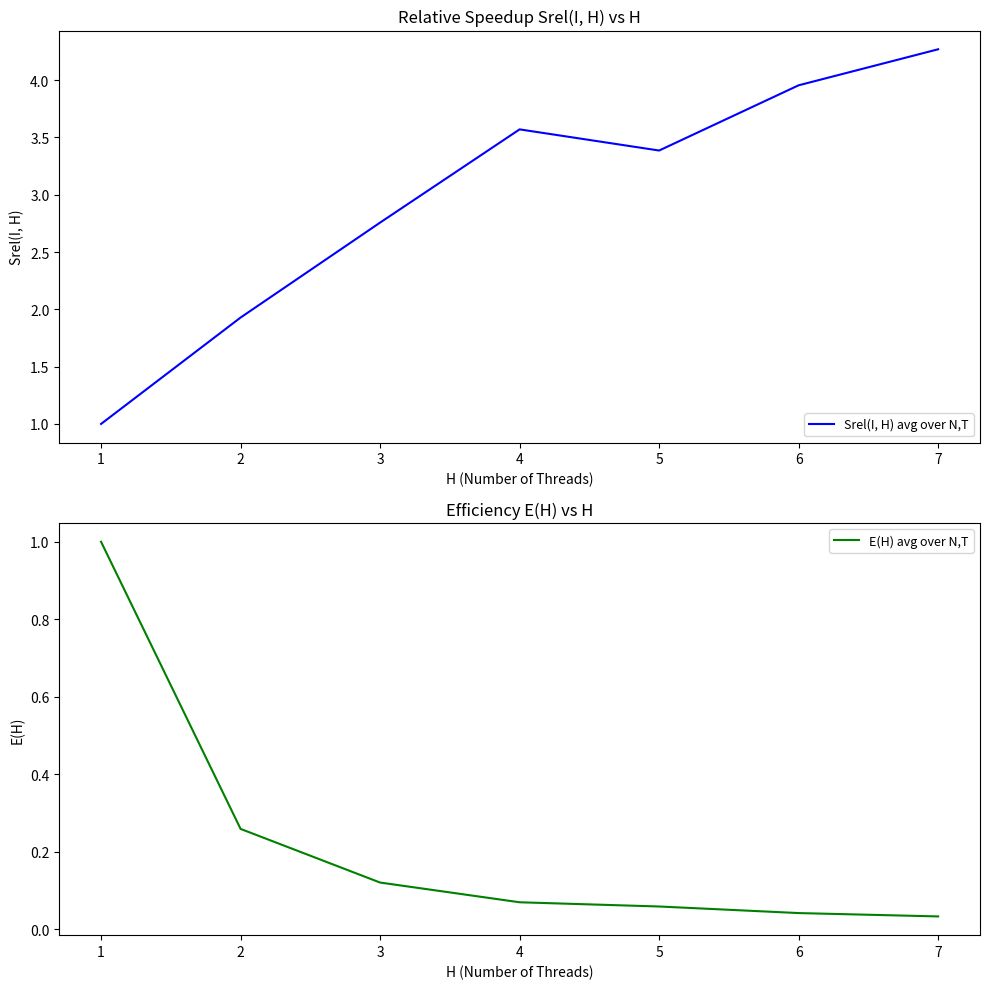

What is the sum of all Srel(I, H) avg over N,T values?

20.9